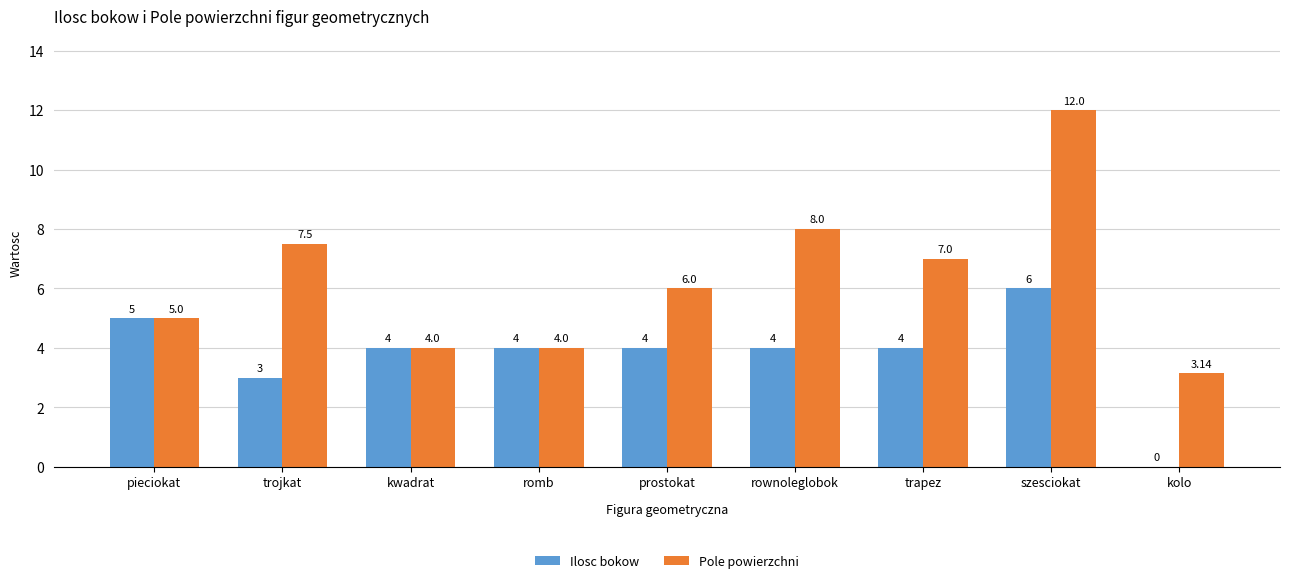

At which category is the sum across all series the highest?

szesciokat